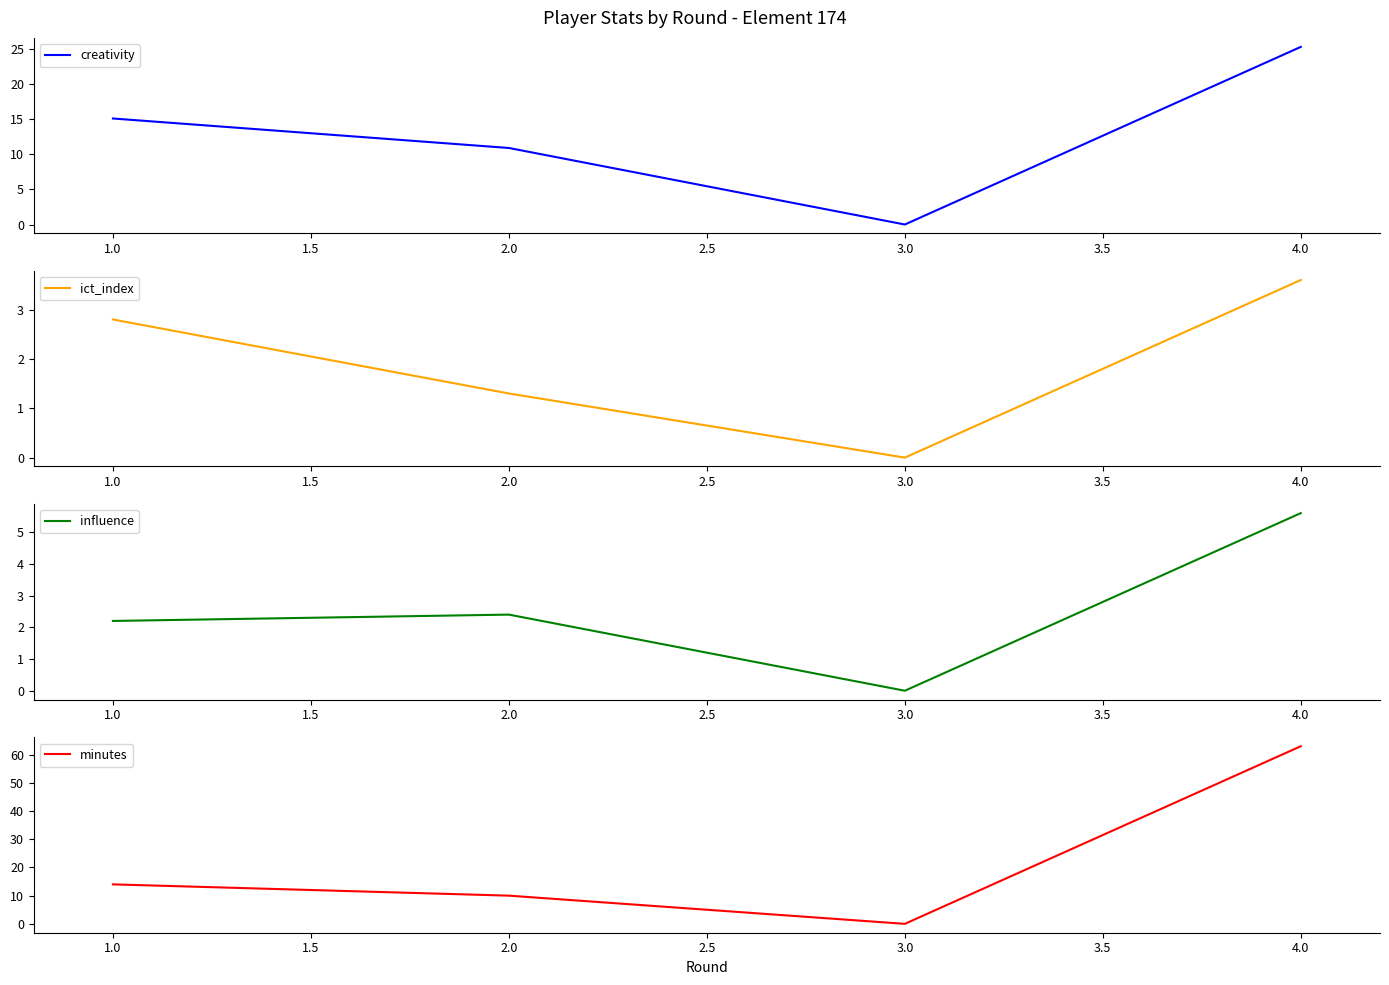

Reading left to right, transcribe all the data shown in this chart.

creativity: 1.0=15.1	2.0=10.9	3.0=0.0	4.0=25.3
ict_index: 1.0=2.8	2.0=1.3	3.0=0.0	4.0=3.6
influence: 1.0=2.2	2.0=2.4	3.0=0.0	4.0=5.6
minutes: 1.0=14.0	2.0=10.0	3.0=0.0	4.0=63.0